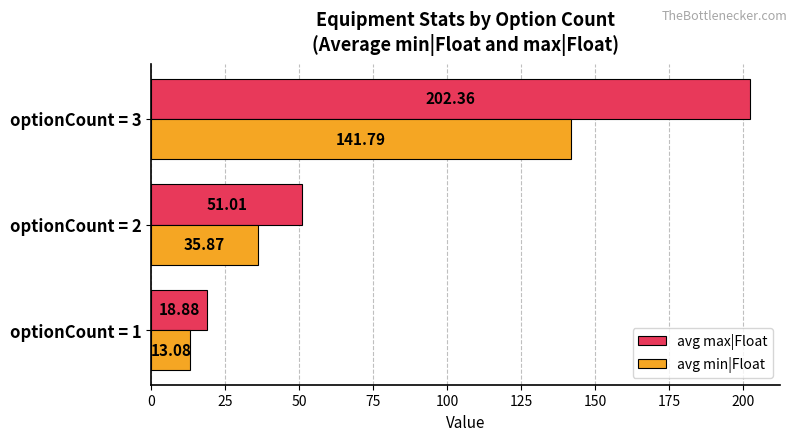

Which series has the largest total across all categories?

avg max|Float